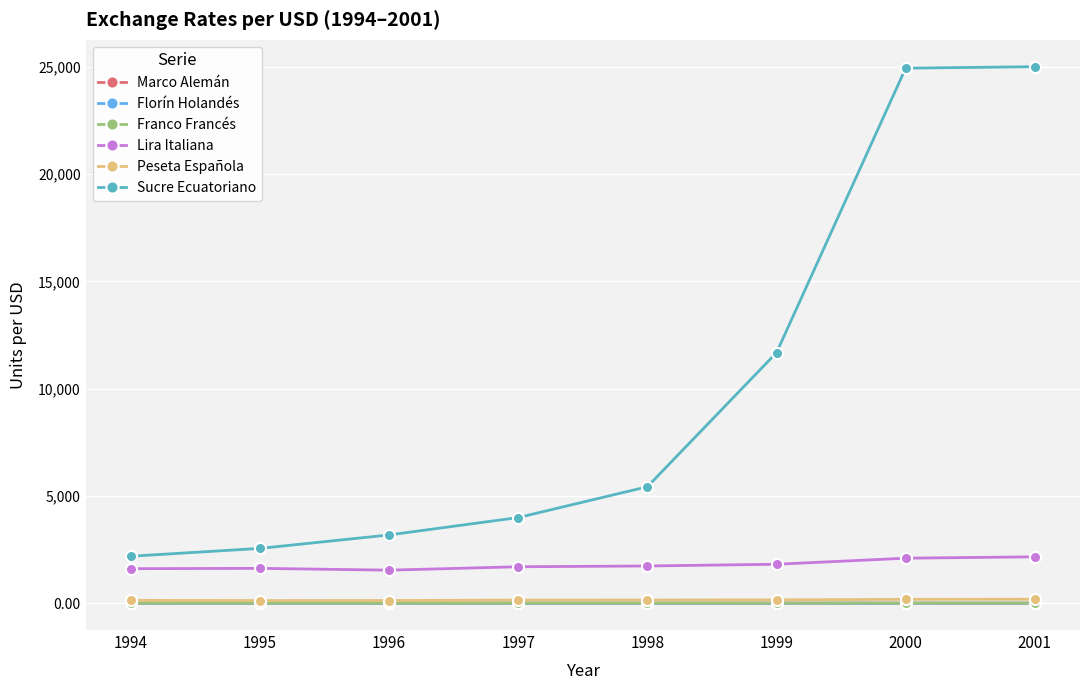

Which series has the largest total across all categories?

Sucre Ecuatoriano